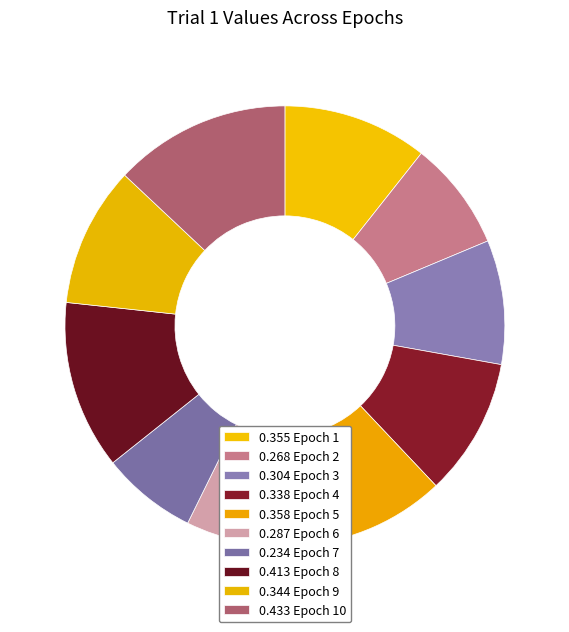

Rank the categories by value from lowest to highest.

Epoch 7, Epoch 2, Epoch 6, Epoch 3, Epoch 4, Epoch 9, Epoch 1, Epoch 5, Epoch 8, Epoch 10